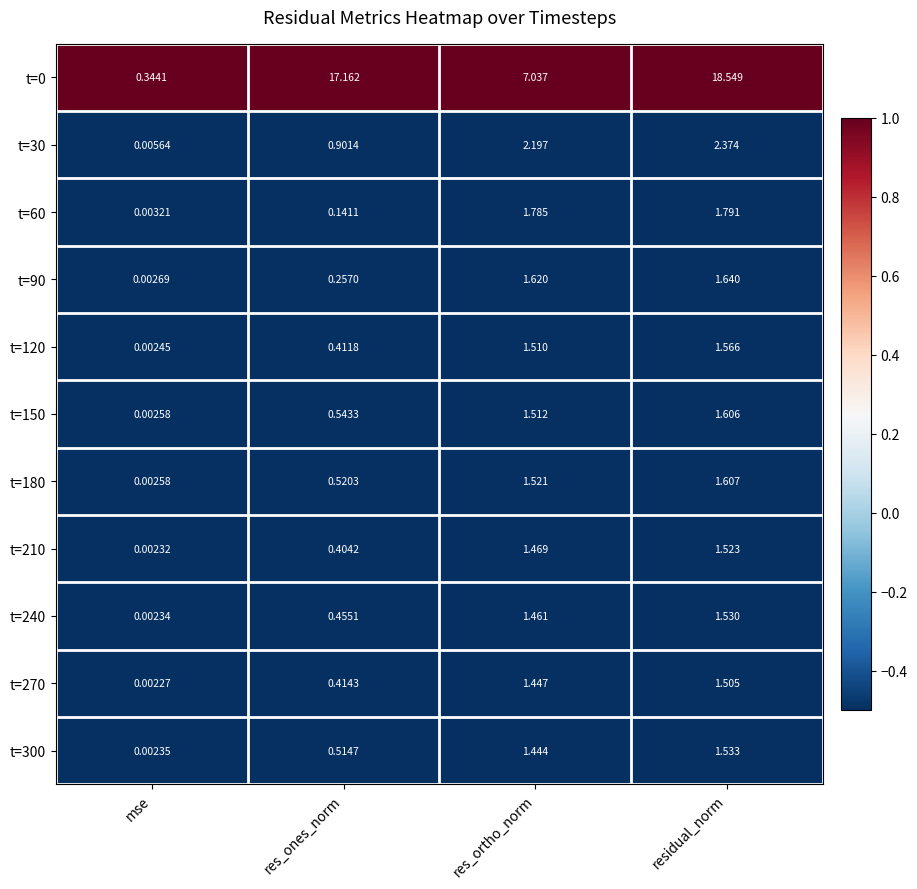

What is the spread (max minus min) of values at res_ones_norm?

17.0